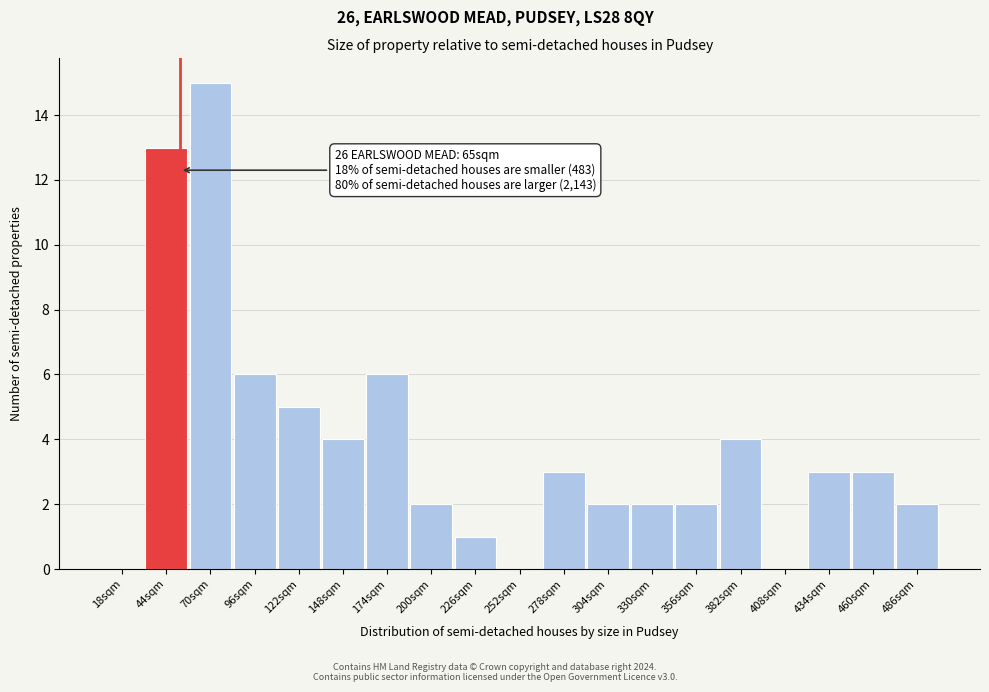

Reading left to right, transcribe all the data shown in this chart.

18sqm=0	44sqm=13	70sqm=15	96sqm=6	122sqm=5	148sqm=4	174sqm=6	200sqm=2	226sqm=1	252sqm=0	278sqm=3	304sqm=2	330sqm=2	356sqm=2	382sqm=4	408sqm=0	434sqm=3	460sqm=3	486sqm=2